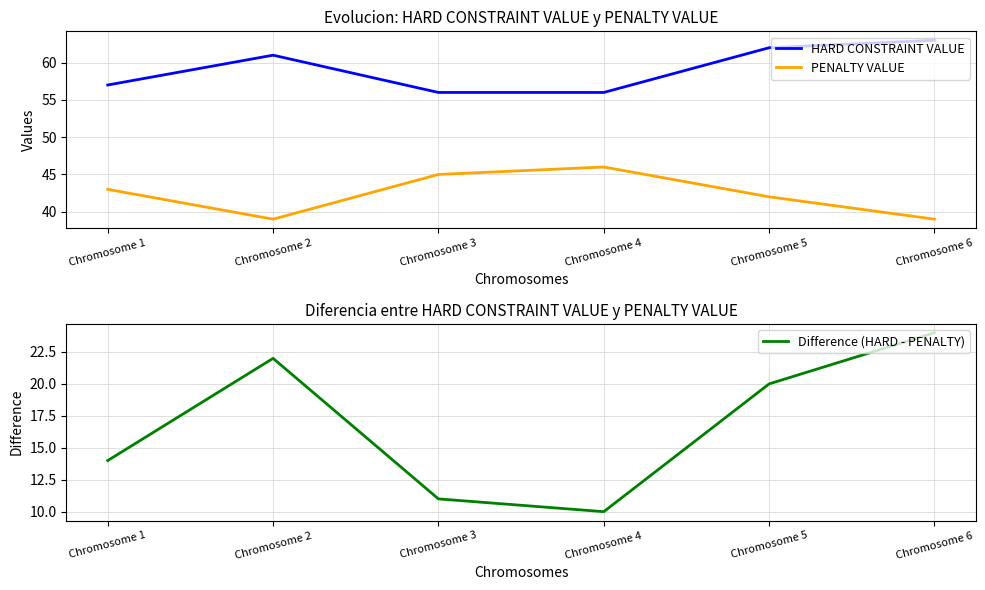

Is it true that Difference (HARD - PENALTY) equals 33 at Chromosome 2?

False